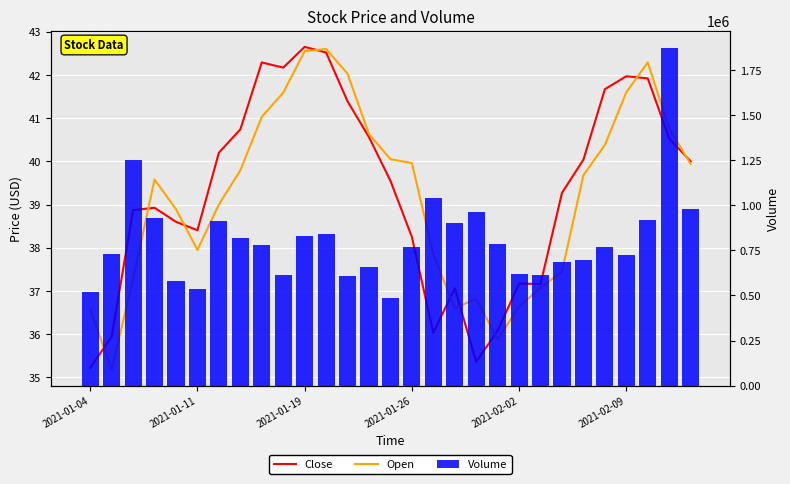

What is the total value across all series at 11?

838085.1